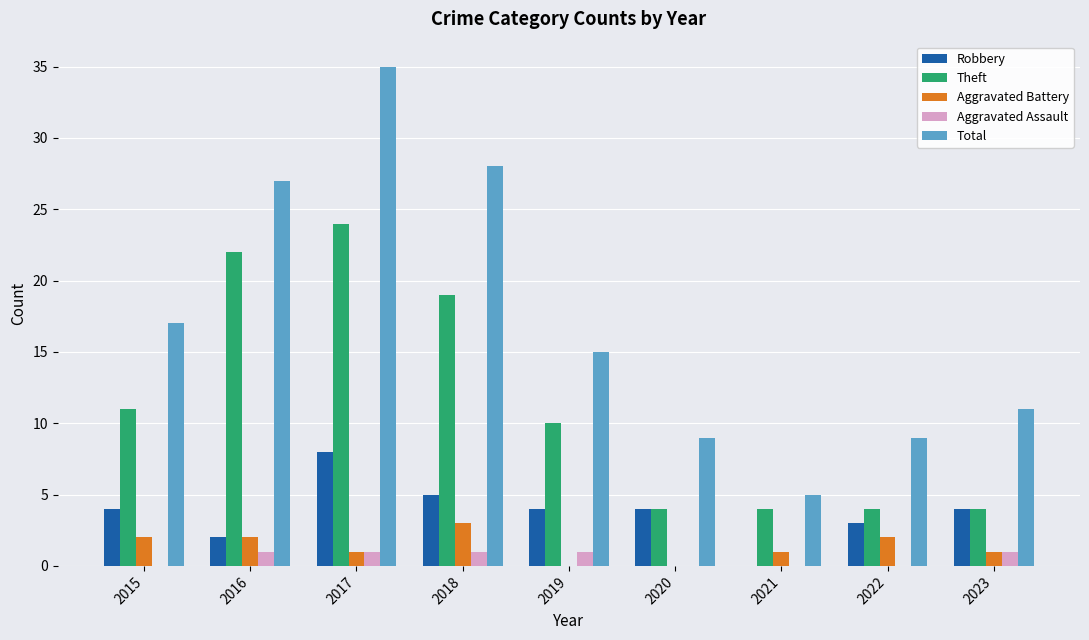

Between 2016 and 2023, which series saw the biggest shift?

Theft